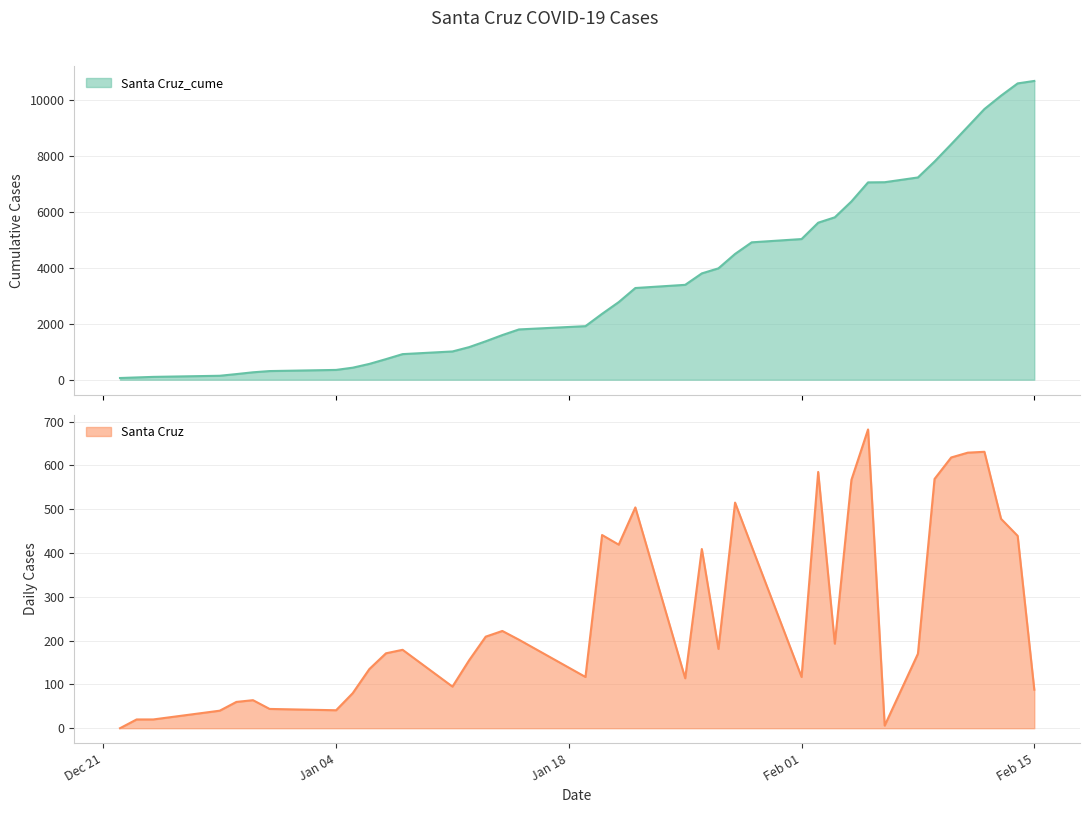

Rank the series by their average value, from highest to lowest.

Santa Cruz_cume, Santa Cruz